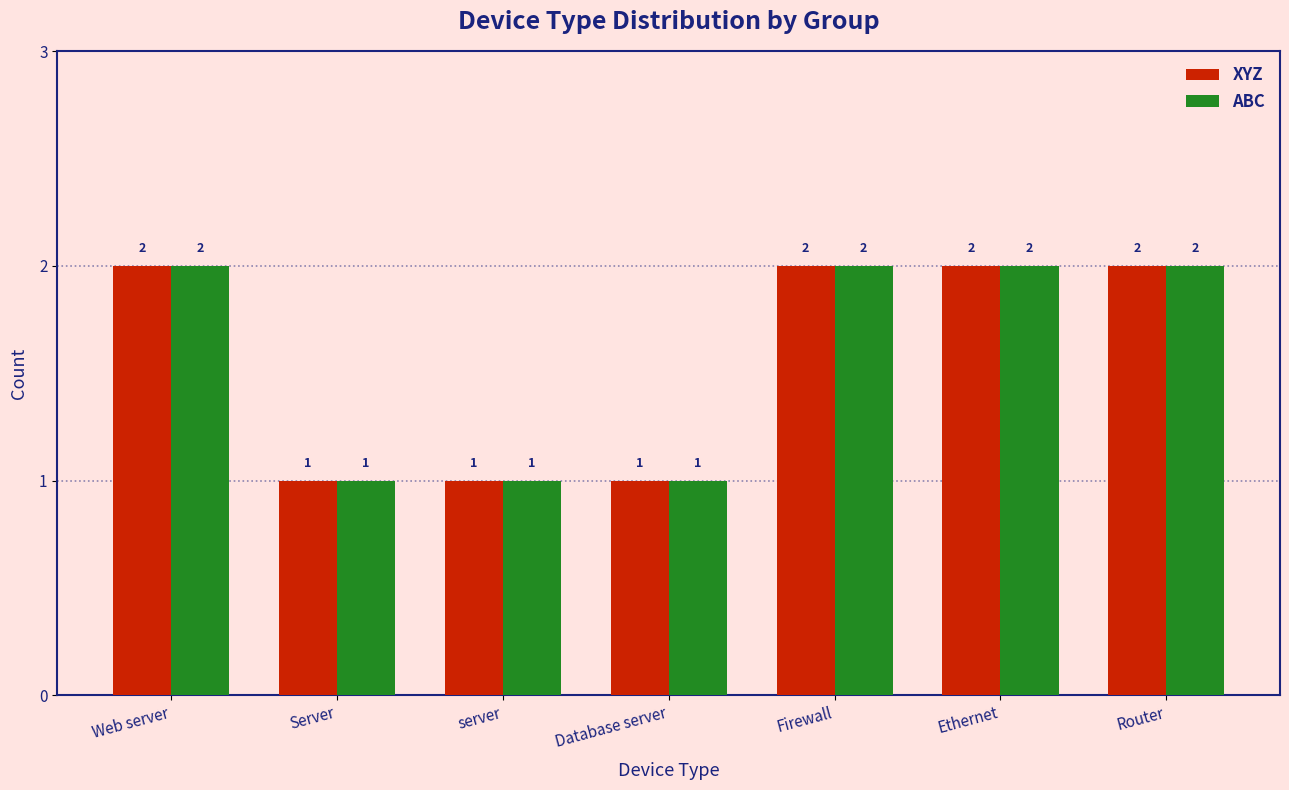

Reading right to left, extract all data points from this chart.

XYZ: Router=2	Ethernet=2	Firewall=2	Database server=1	server=1	Server=1	Web server=2
ABC: Router=2	Ethernet=2	Firewall=2	Database server=1	server=1	Server=1	Web server=2